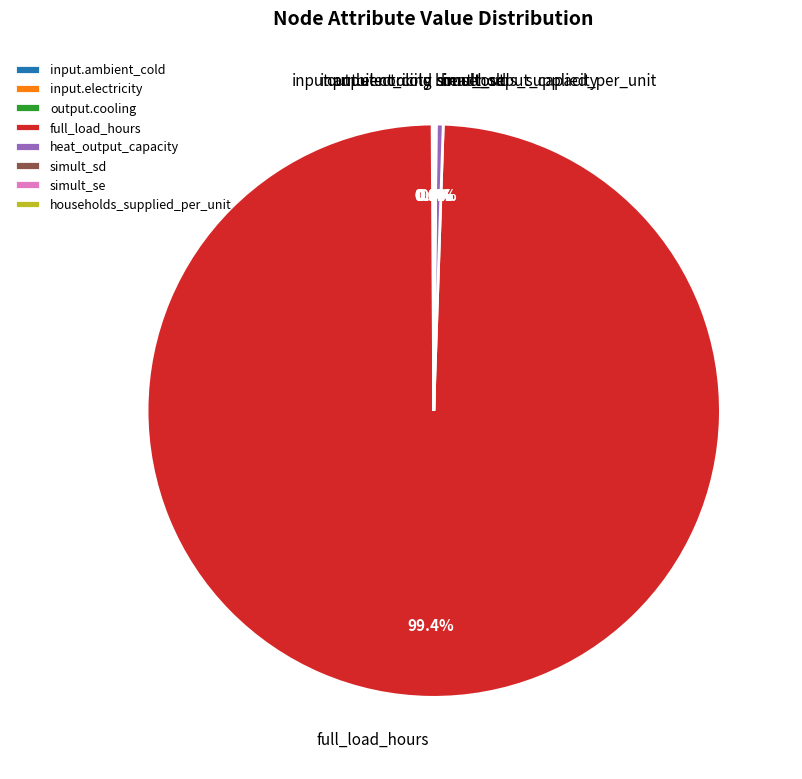

Does full_load_hours represent more than half of the total?

Yes